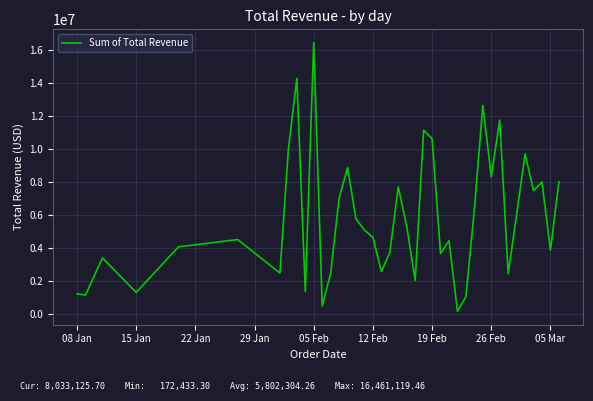

What is the maximum value shown in the chart?

16461119.5